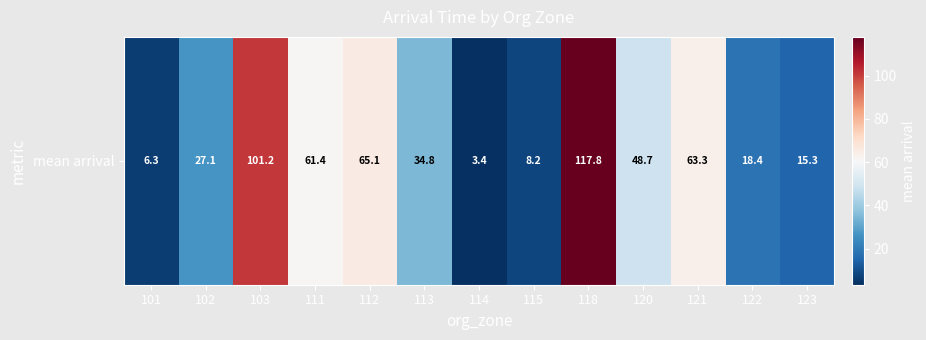

Where does the data first go above 34?

103